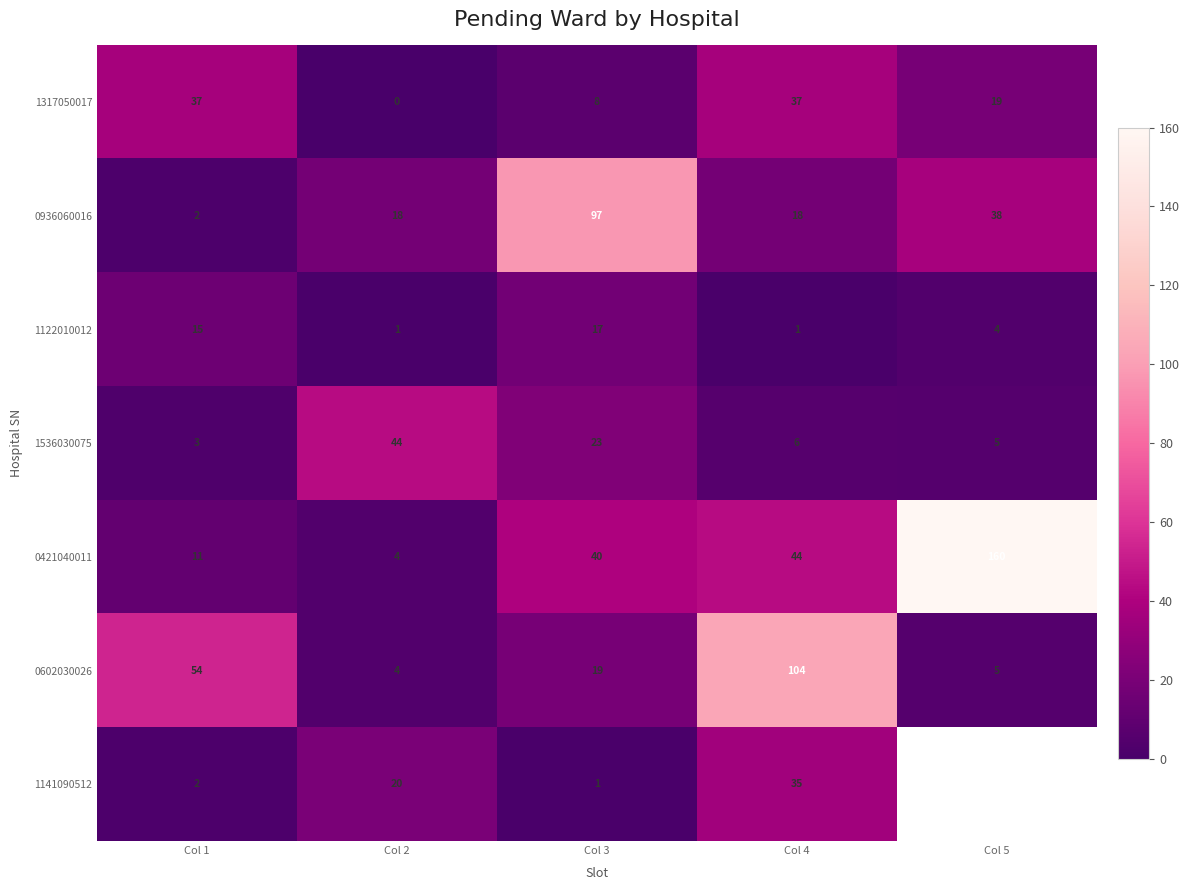

What is the sum of the 1122010012 values at Col 5 and Col 3?

21